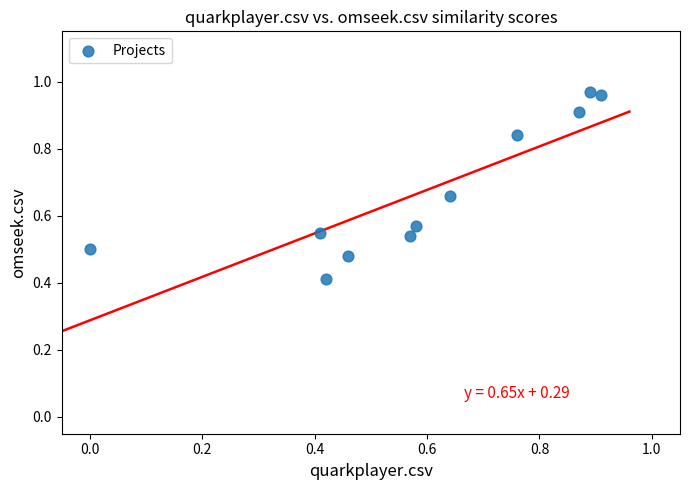

What is the range of X values (max minus min)?

0.9